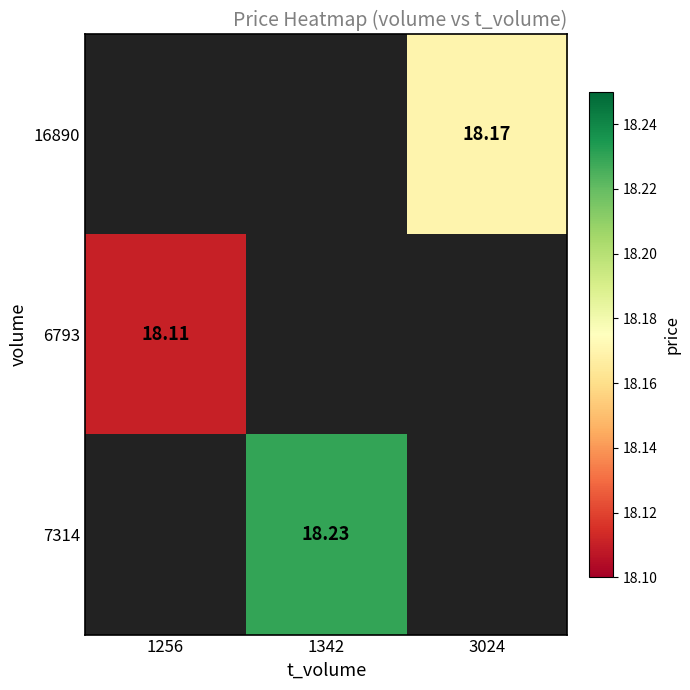

The value of 16890 at 3024 is 28.7. True or false?

False